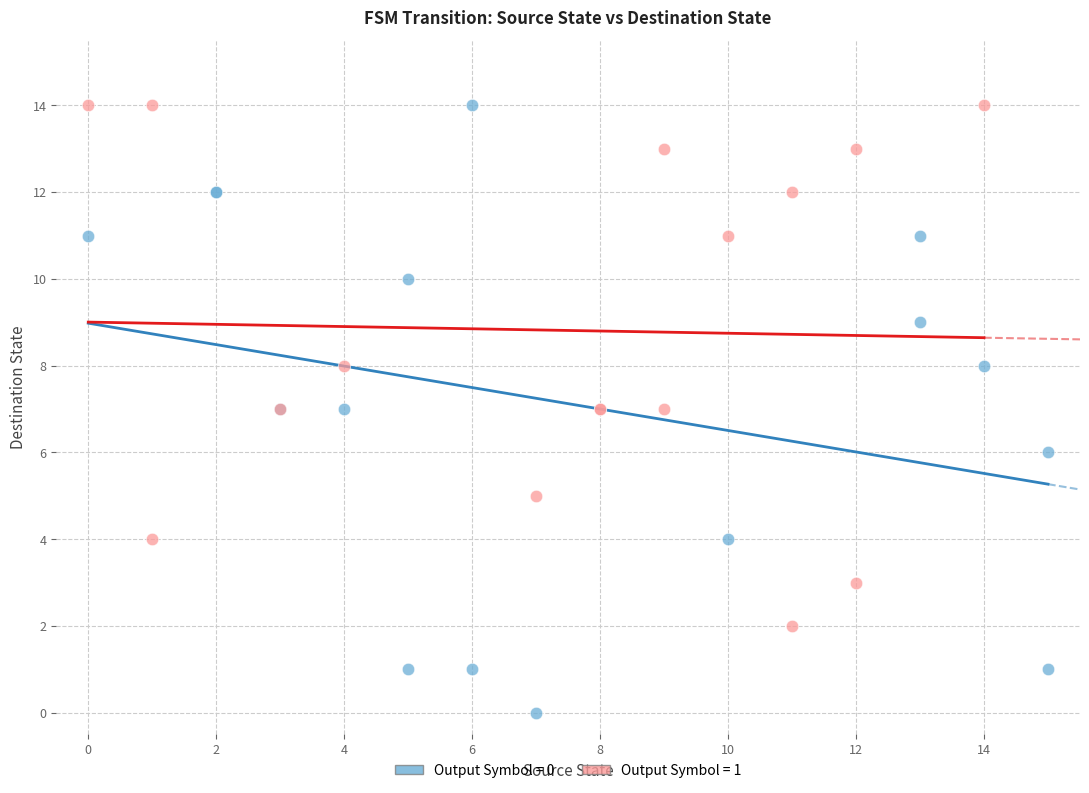

Which series reaches the minimum Y coordinate?

Output Symbol = 0